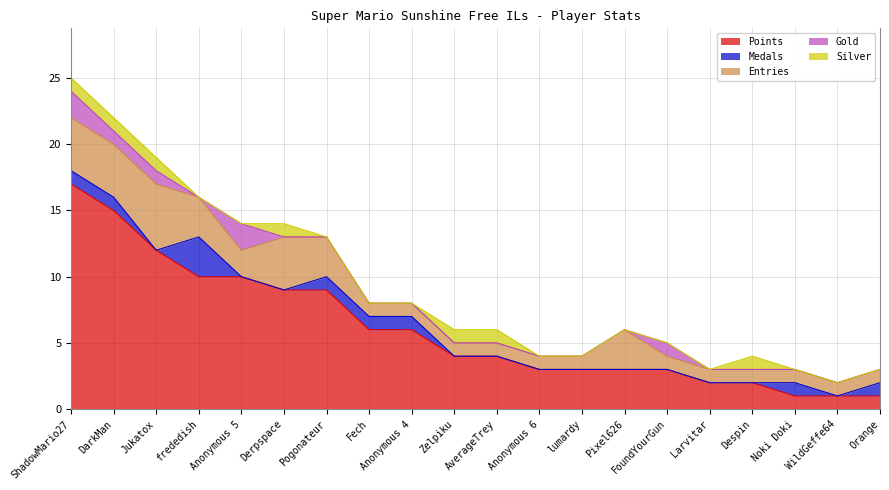

True or false: Gold and Medals cross at least once.

True